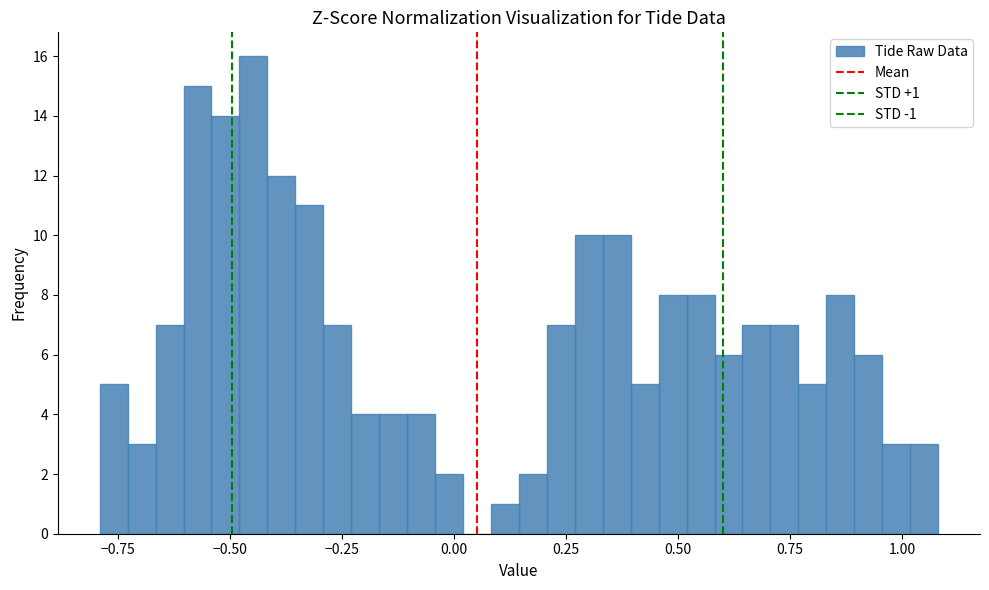

Around what value on the x-axis is the tallest bar? Give the approximate position of its centre, as read against the axis.

-0.45